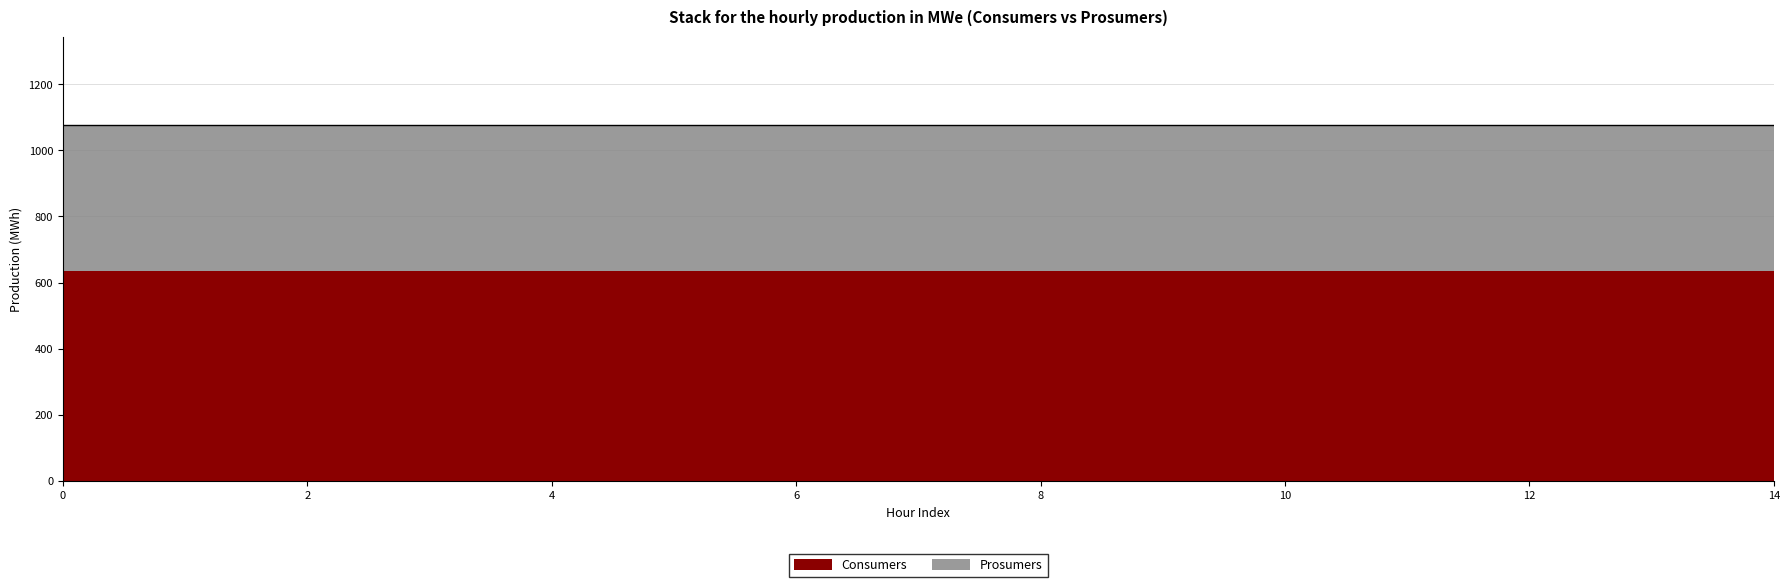

Which series has the largest total across all categories?

Consumers